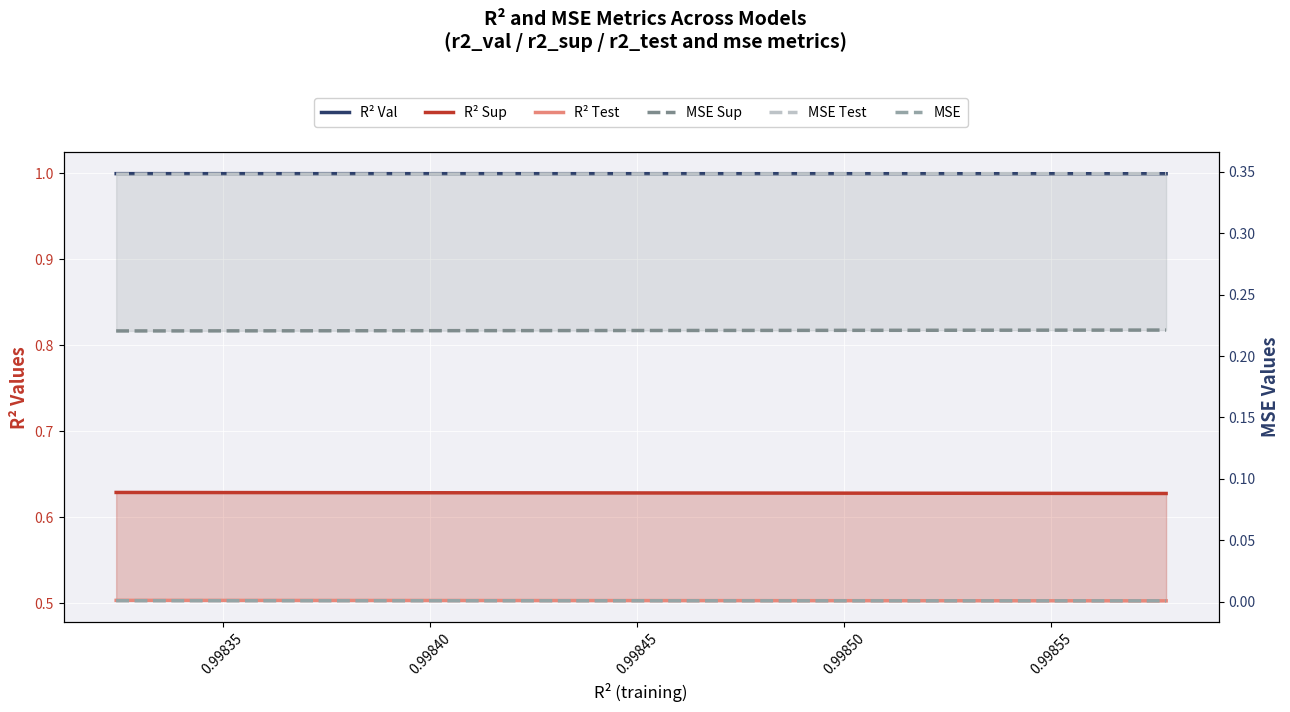

True or false: R² Val and MSE Test cross at least once.

False